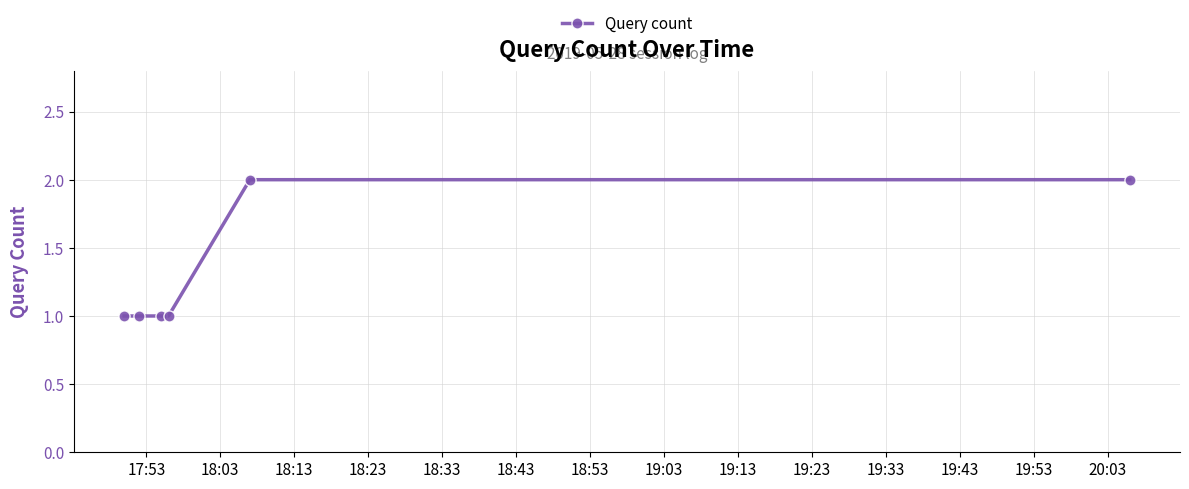

What is the sum of all values?

8